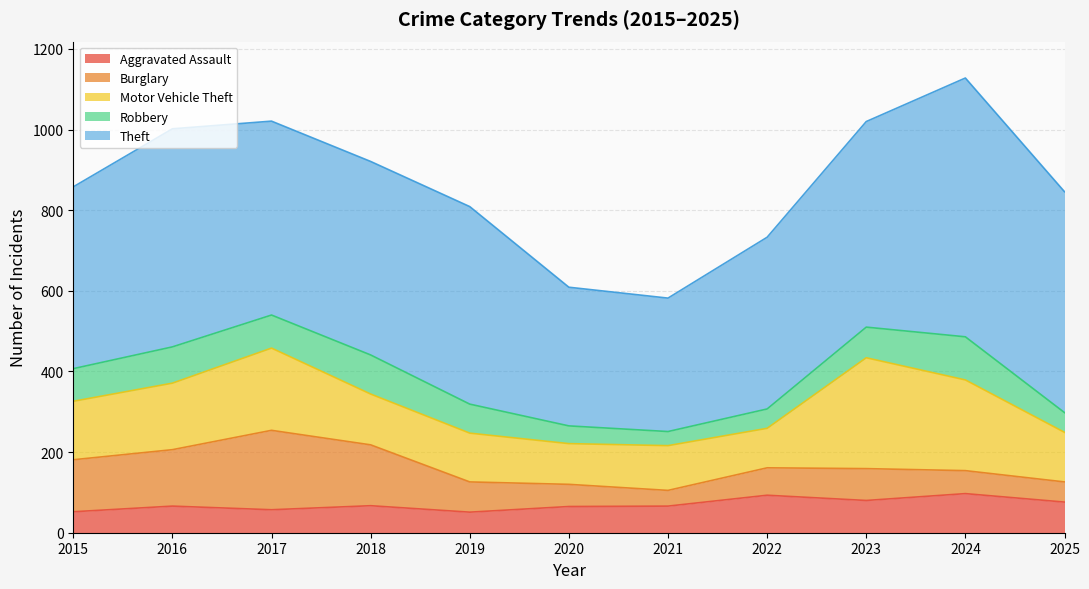

True or false: Burglary and Theft intersect in this chart.

False